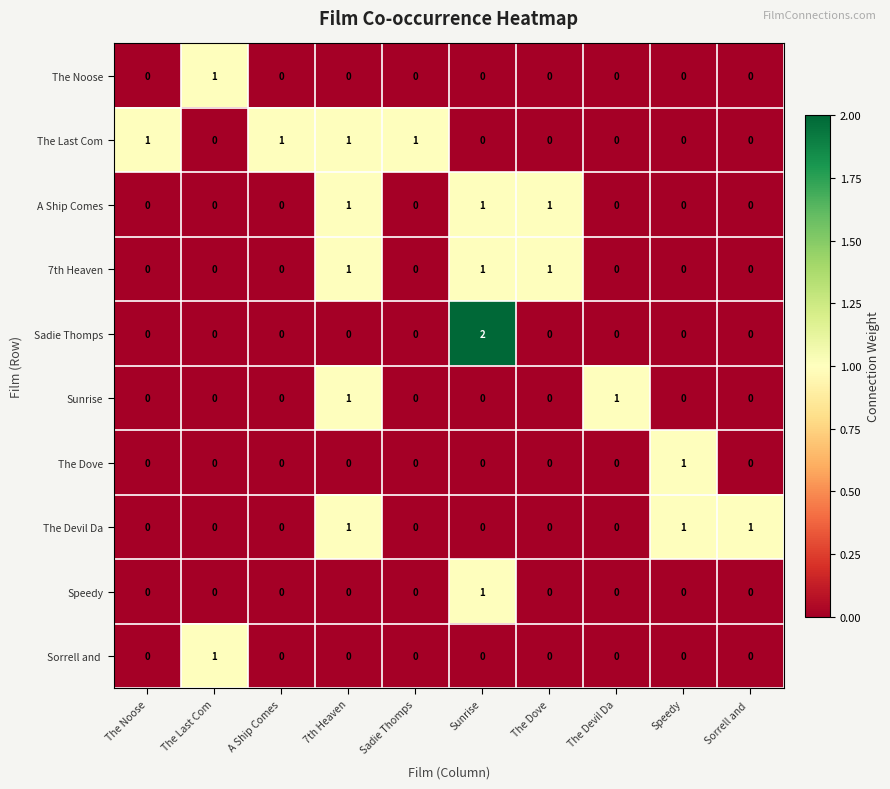

Which series changed the most between A Ship Comes and Sunrise?

Sadie Thomps